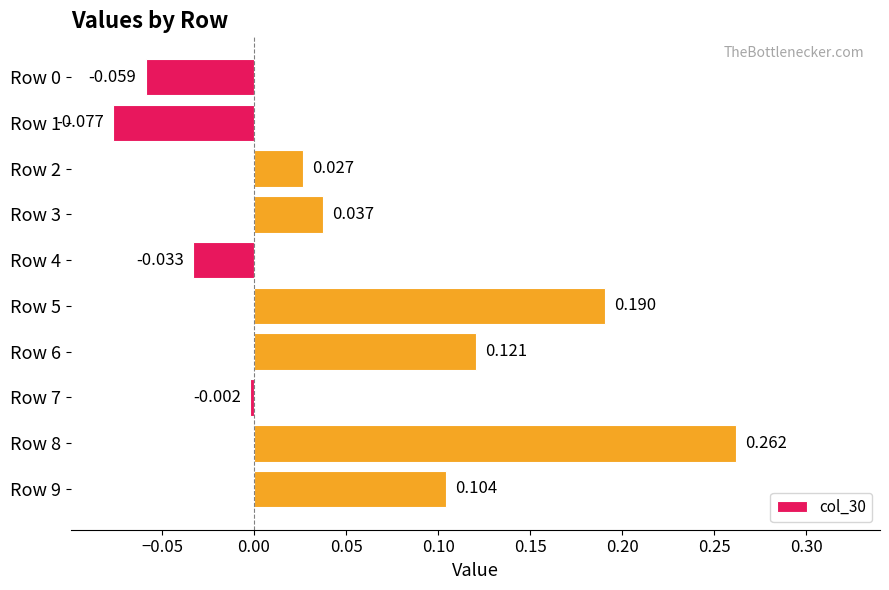

Are the bars horizontal?

Yes